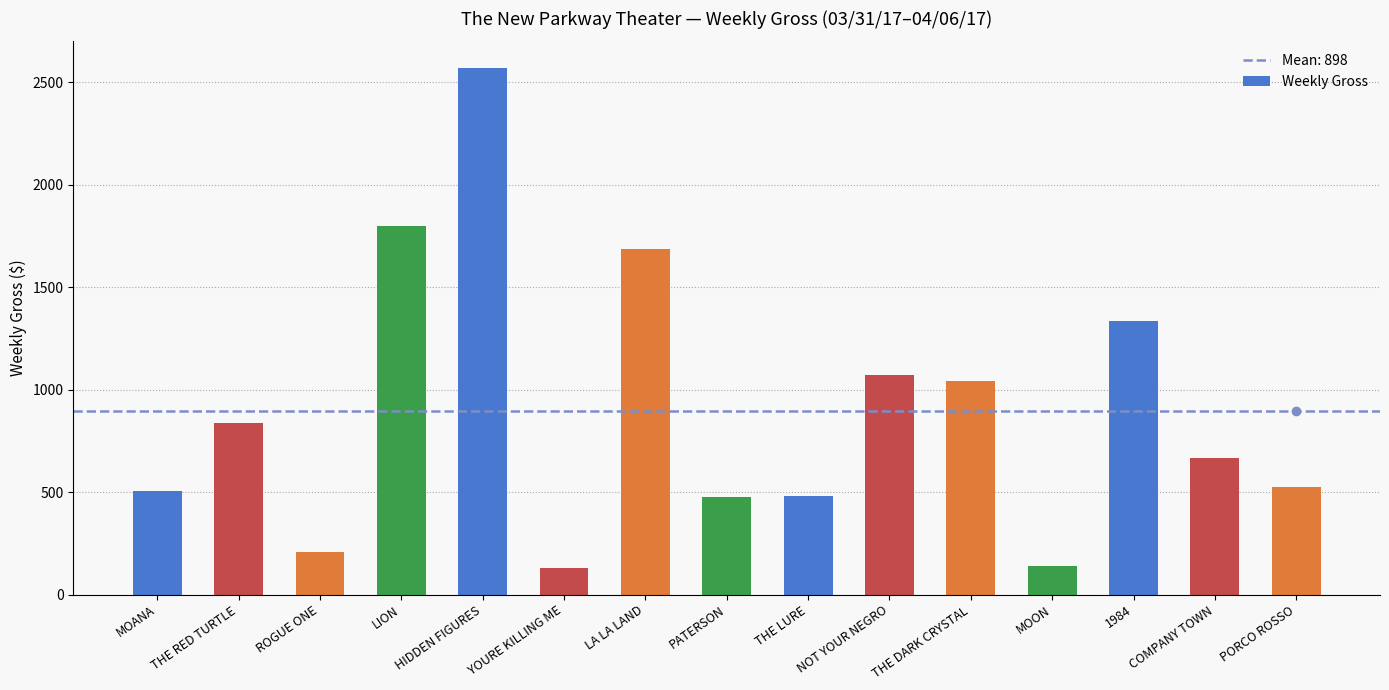

What is the change in value from ROGUE ONE to THE DARK CRYSTAL?

+834